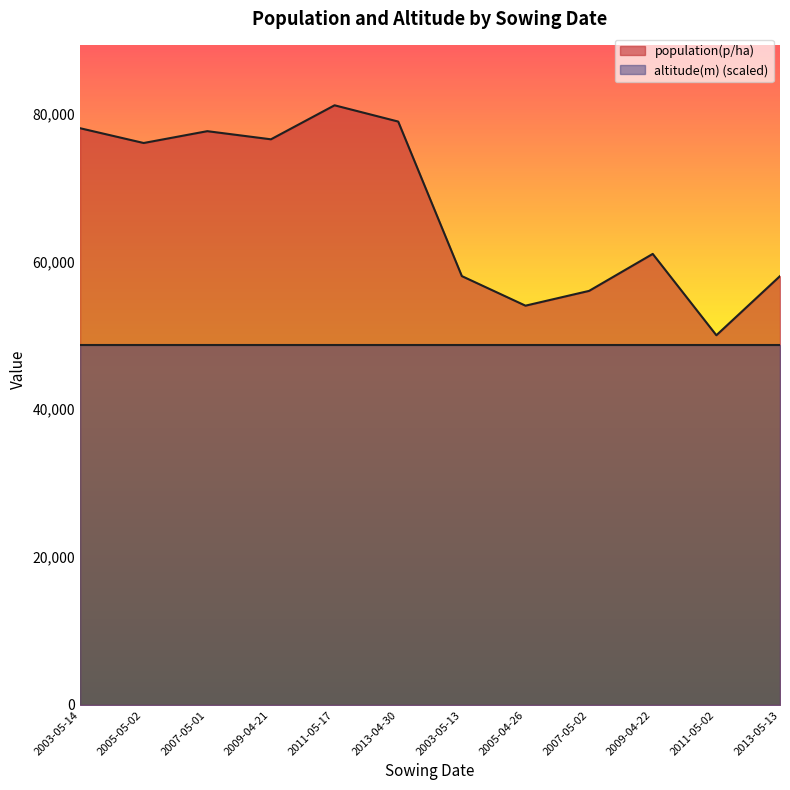

How many lines are shown in the chart?

2